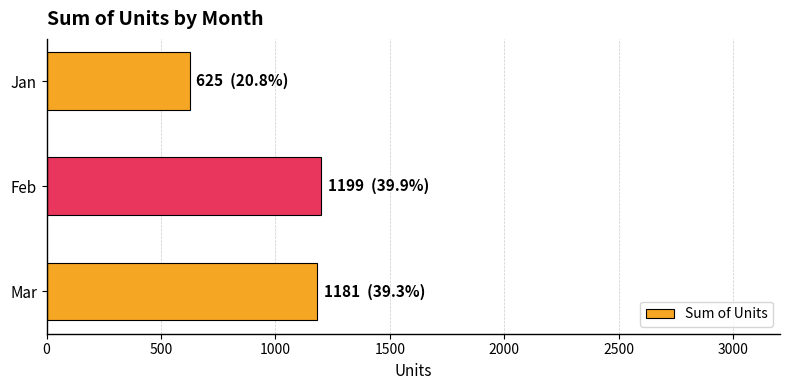

Reading bottom to top, transcribe all the data shown in this chart.

1181	1199	625